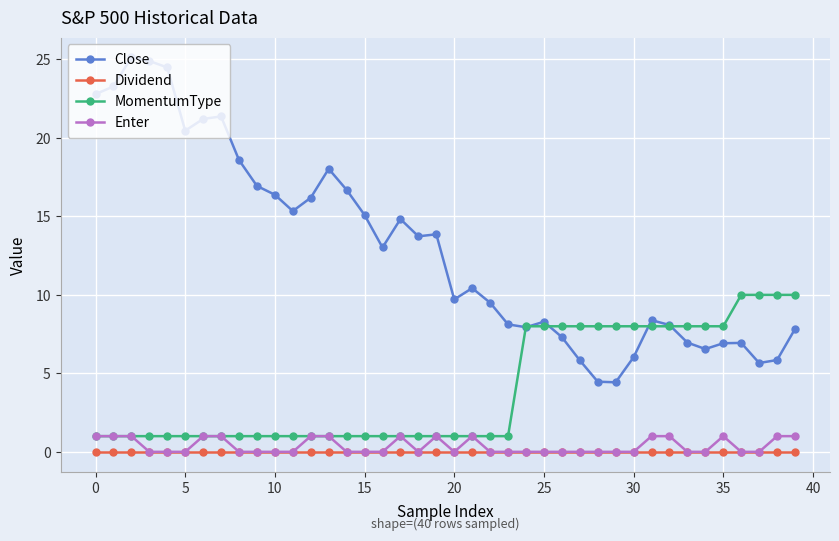

What is the highest value of the Enter series?

1.0